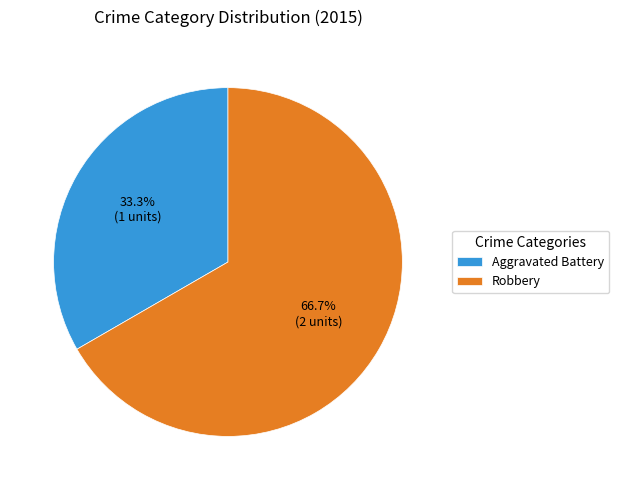

To the nearest percent, what portion does Robbery represent?

67%